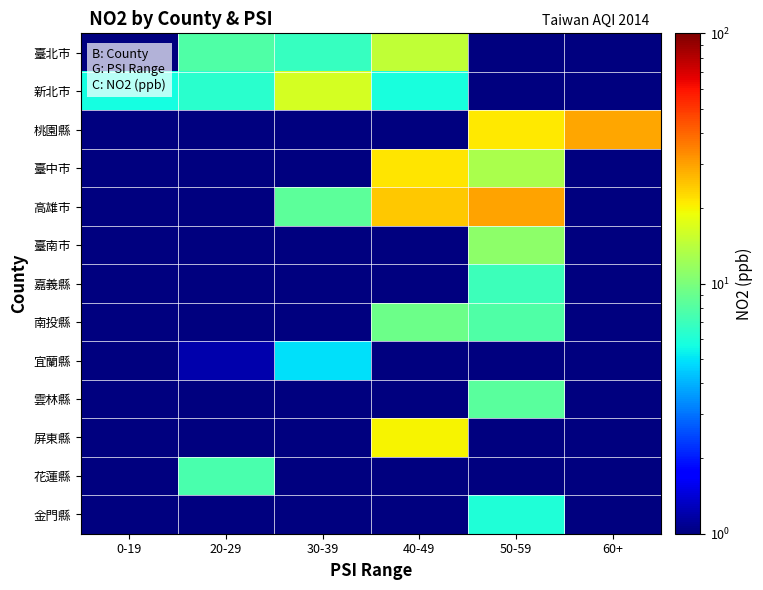

What is the total value across all series at 50-59?

106.1